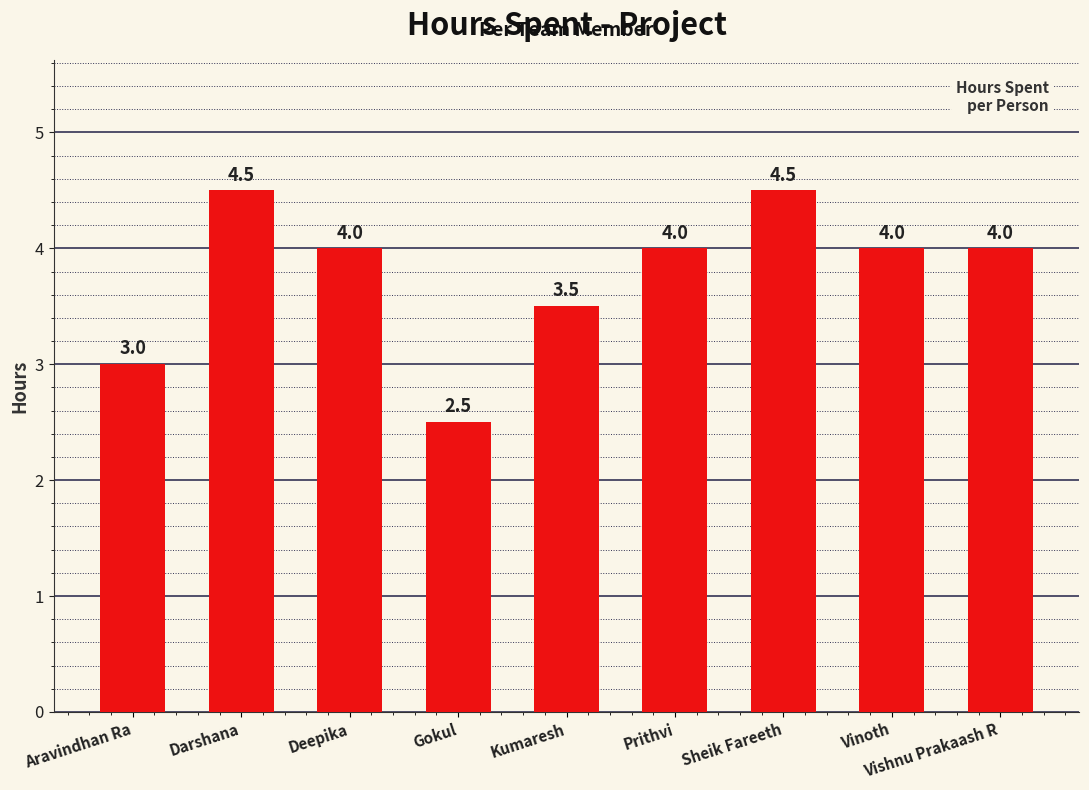

Count the number of data series in this chart.

1